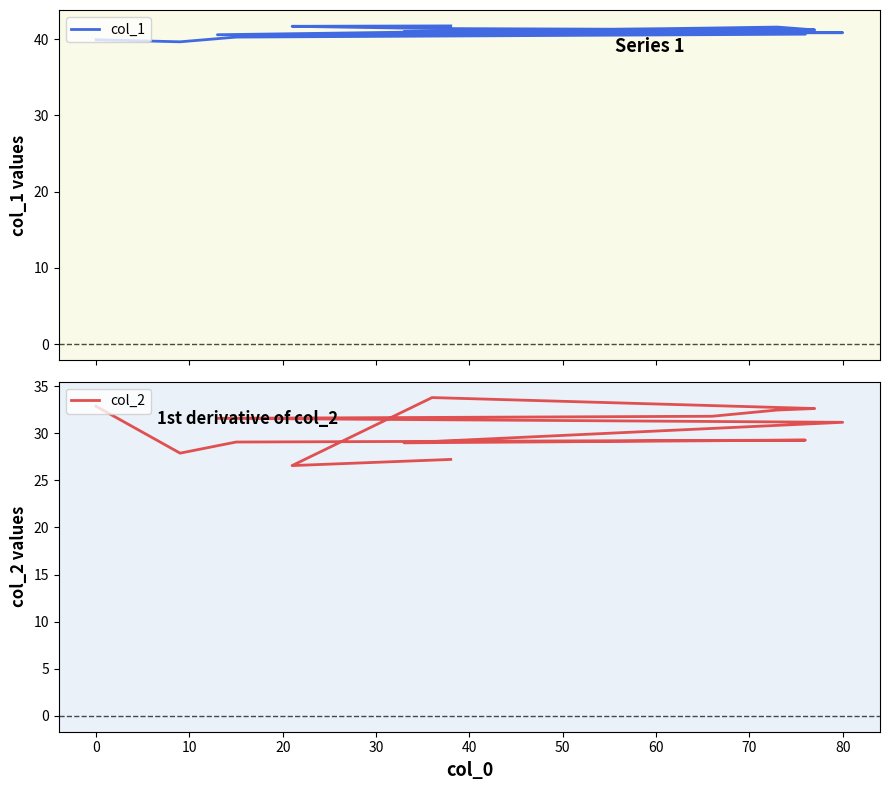

Count the number of data series in this chart.

2